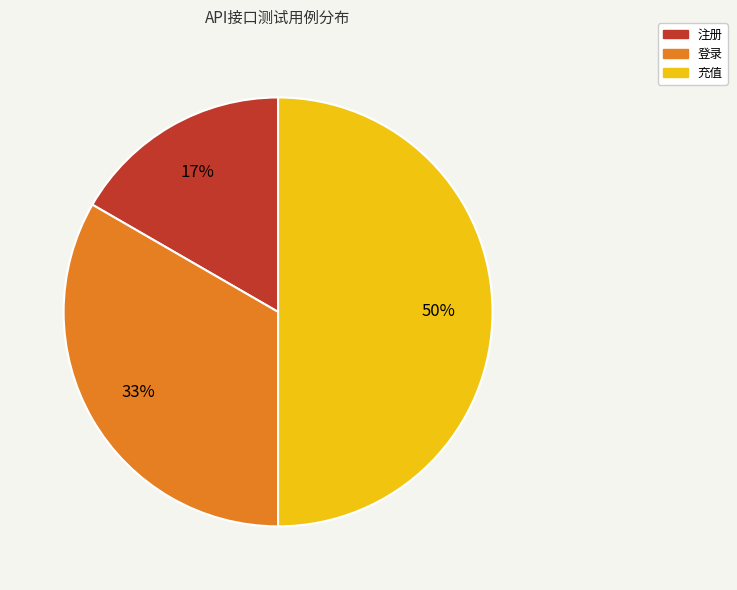

Do 登录 and 充值 together represent more than half of the pie?

Yes